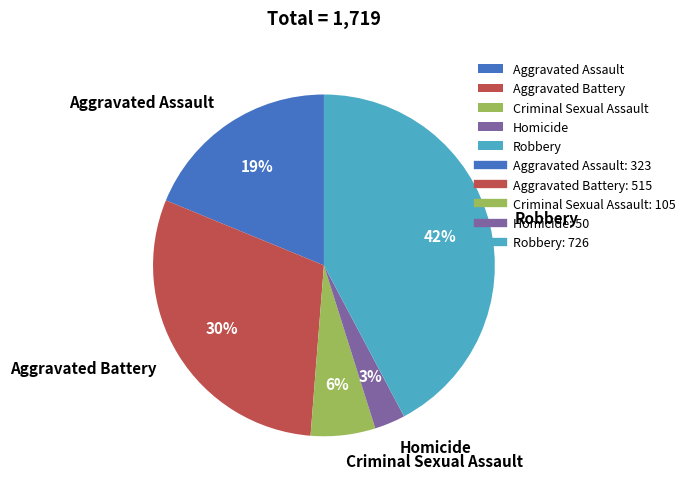

Rank the categories by value from highest to lowest.

Robbery, Aggravated Battery, Aggravated Assault, Criminal Sexual Assault, Homicide